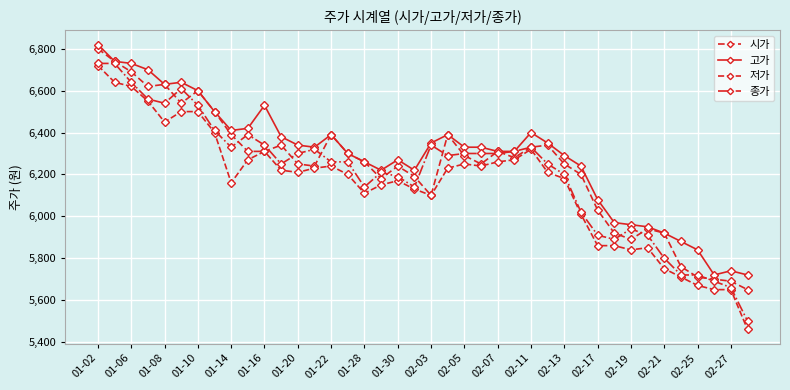

Which category has the highest value across all series?

01-02